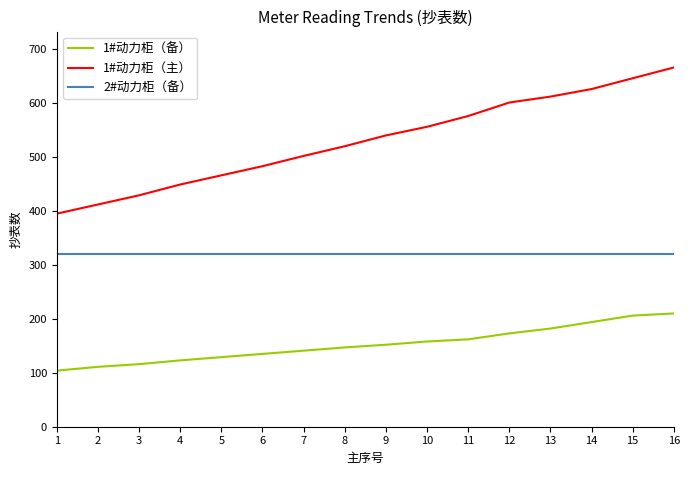

True or false: 1#动力柜（备） and 1#动力柜（主） cross at least once.

False